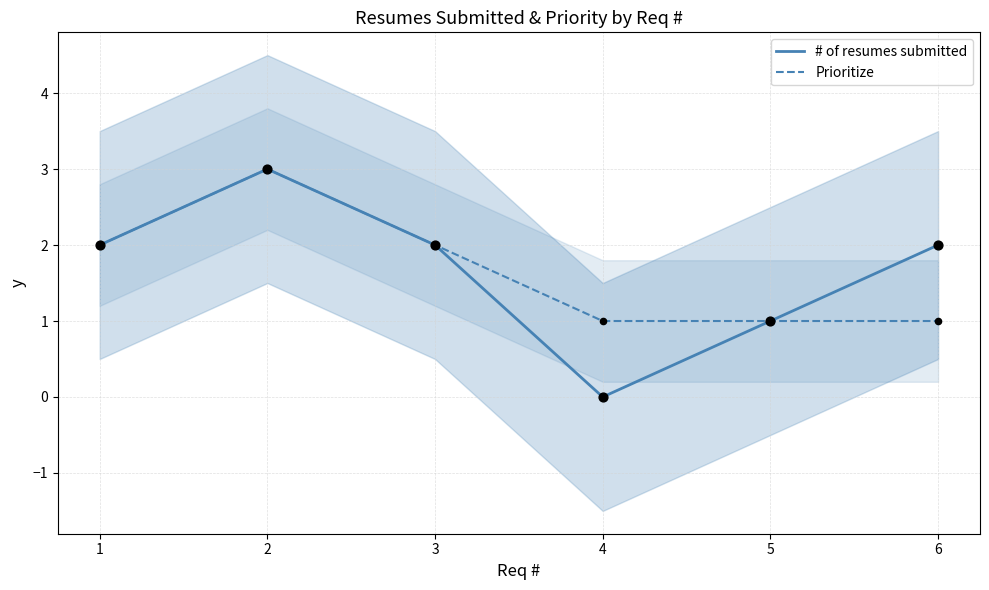

What are all the series names shown in the legend?

# of resumes submitted, Prioritize